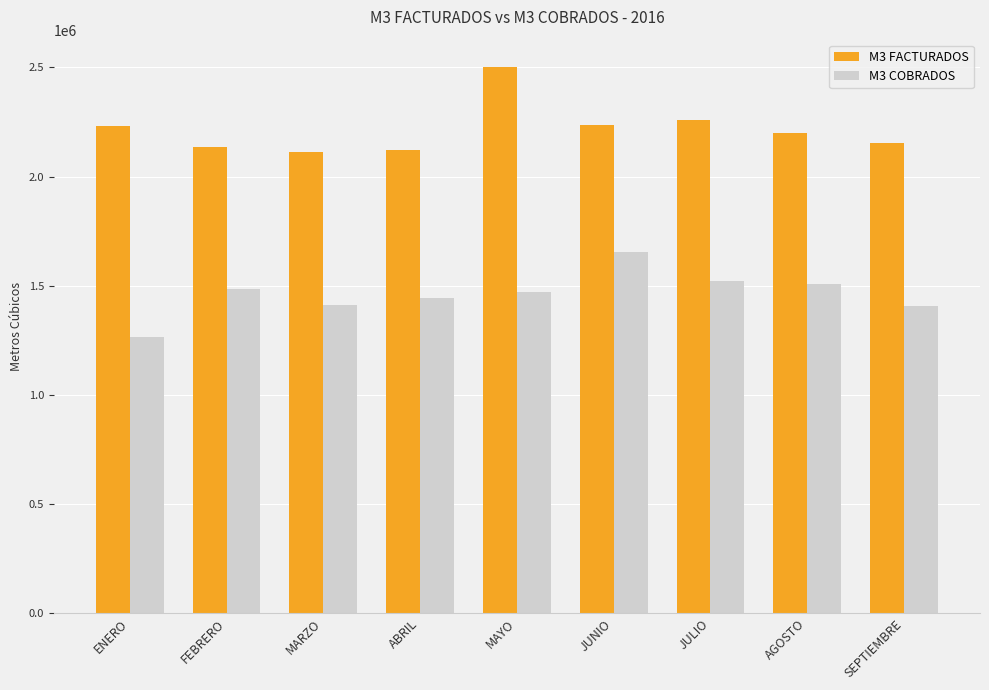

What is the difference between the second highest and minimum values in the M3 COBRADOS series?

254792